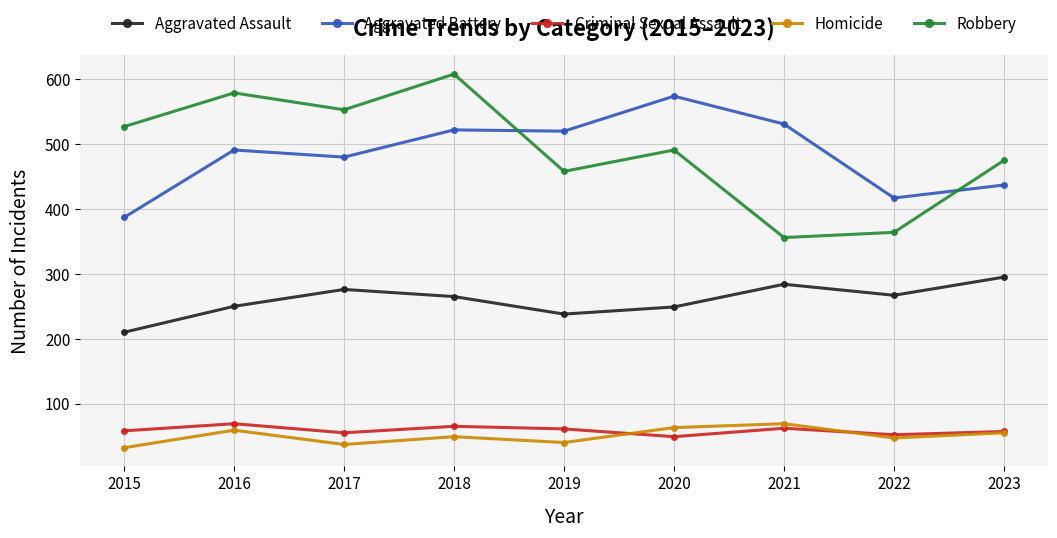

What is the sum of the Criminal Sexual Assault values at 2021 and 2016?

131